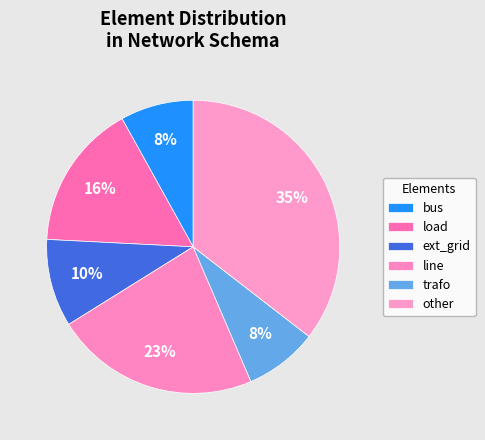

How many slices are in this pie chart?

6